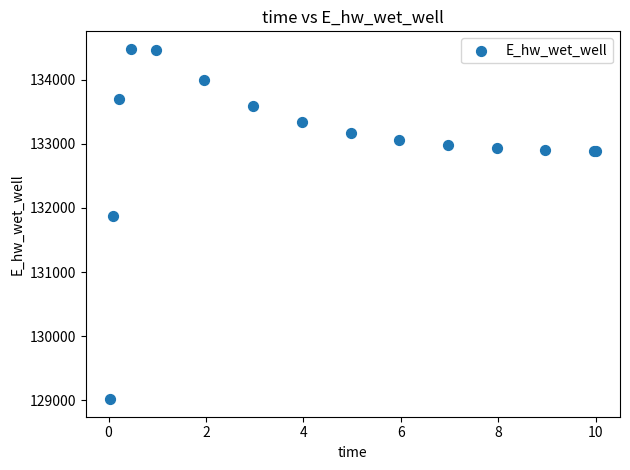

What Y value in the scatter plot is closest to 131749?

131867.6